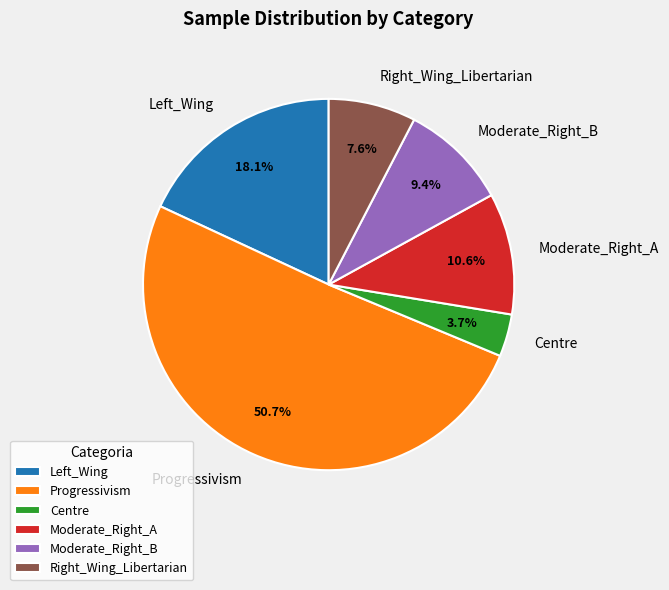

To the nearest percent, what is the difference between the largest and smallest slice percentages?

47%